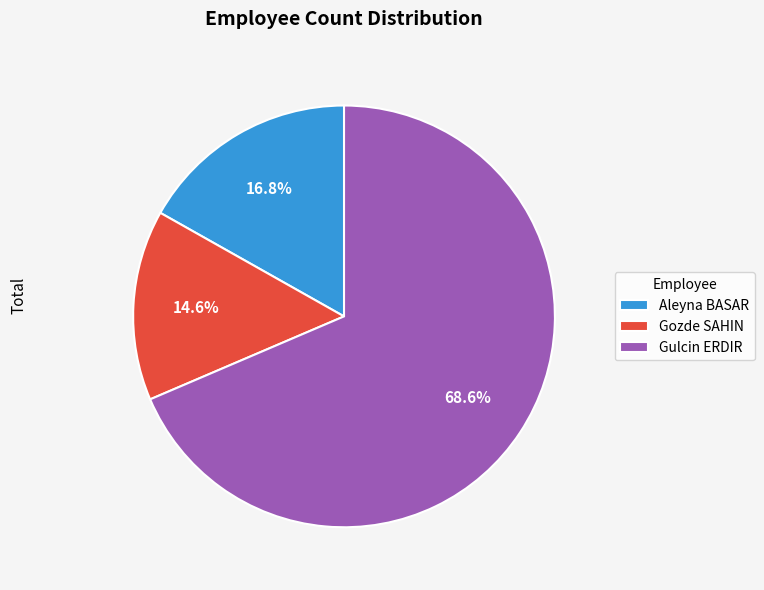

To the nearest percent, what is the average slice percentage?

33%